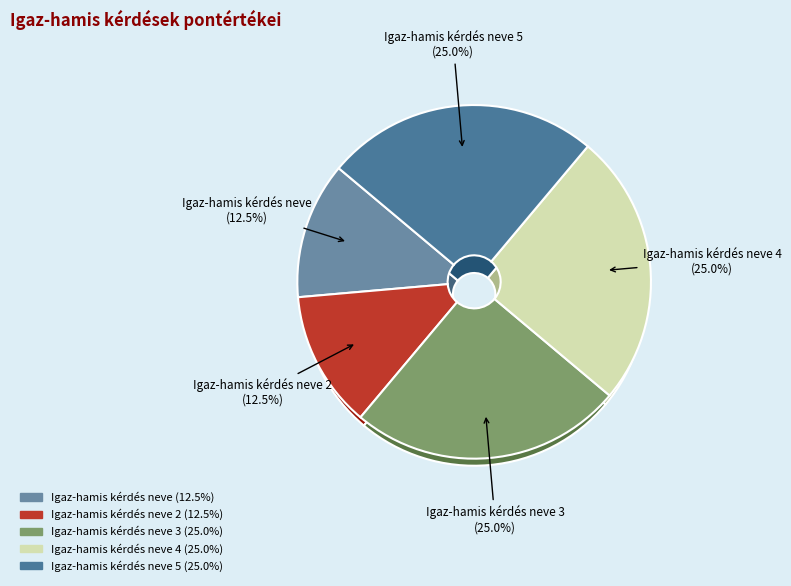

Which has a higher value, Igaz-hamis kérdés neve 3 or Igaz-hamis kérdés neve 4?

Igaz-hamis kérdés neve 3